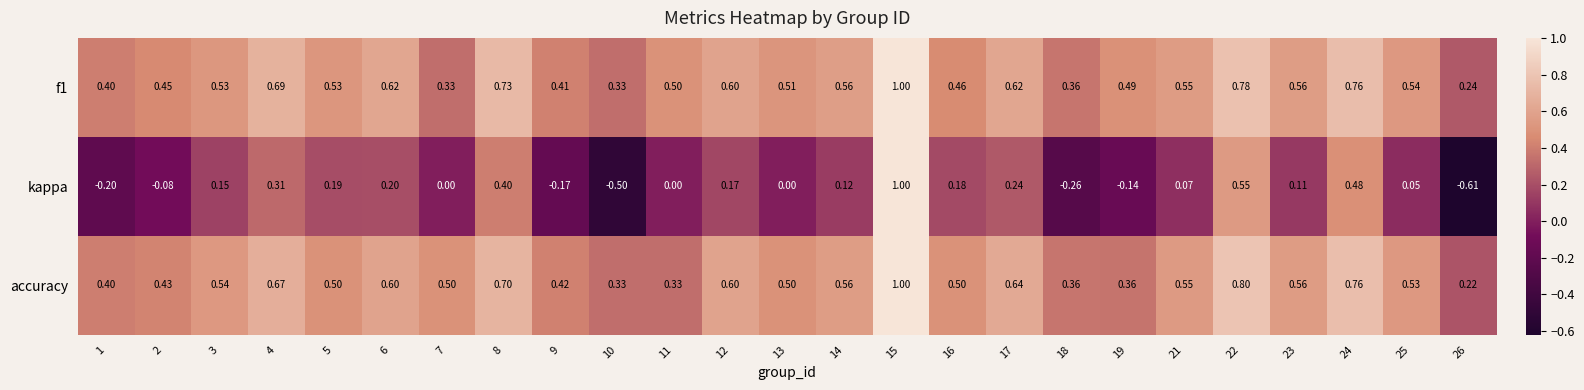

Is the value of f1 at 3 greater than the value of accuracy at 22?

No